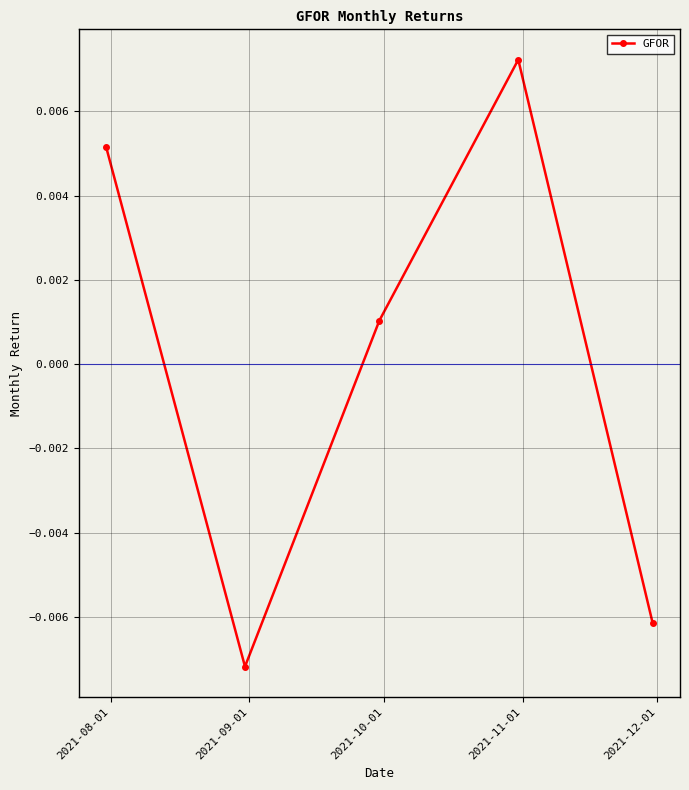

How many interior local valleys (lower than both neighbors) does the data have?

1